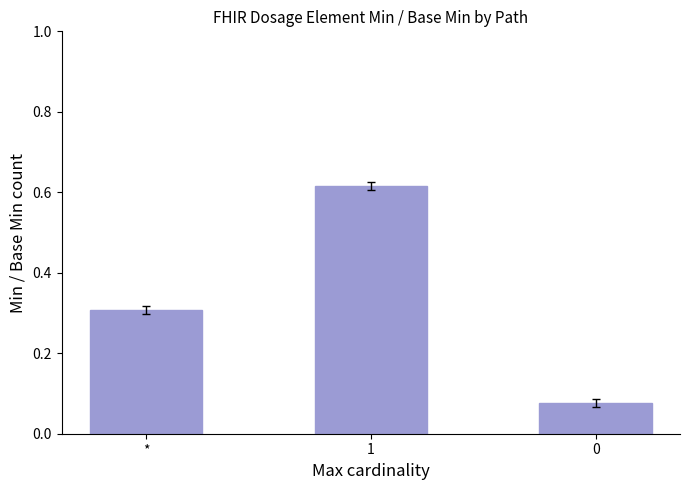

List the labels in order of value, largest first.

1, *, 0